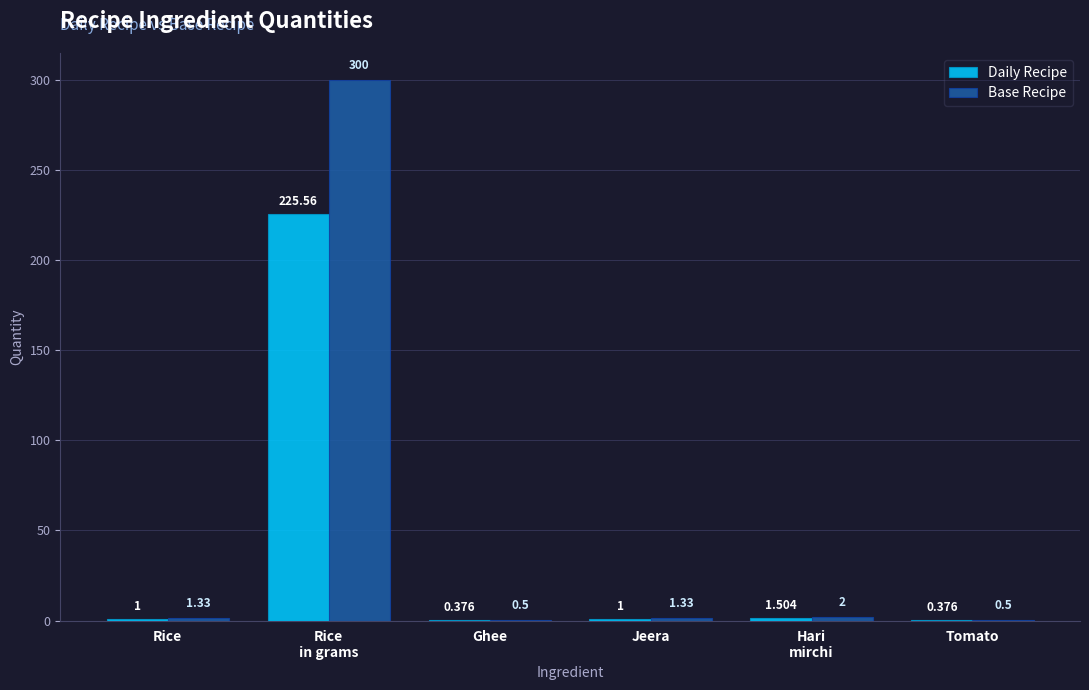

Count the number of categories in the chart.

6